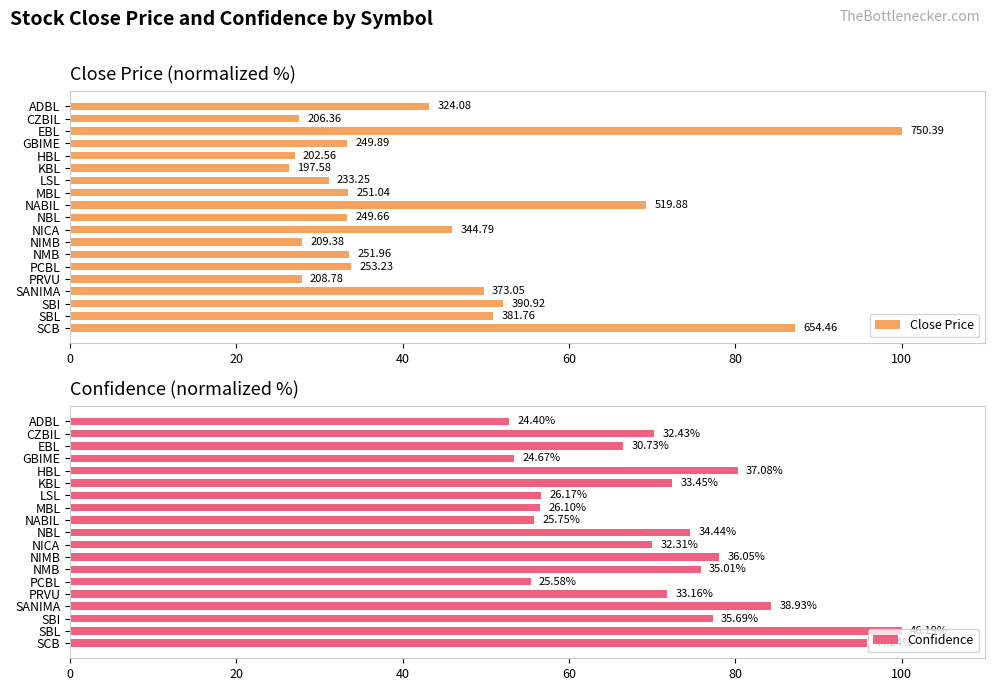

At how many categories does at least one series exceed 64?

14